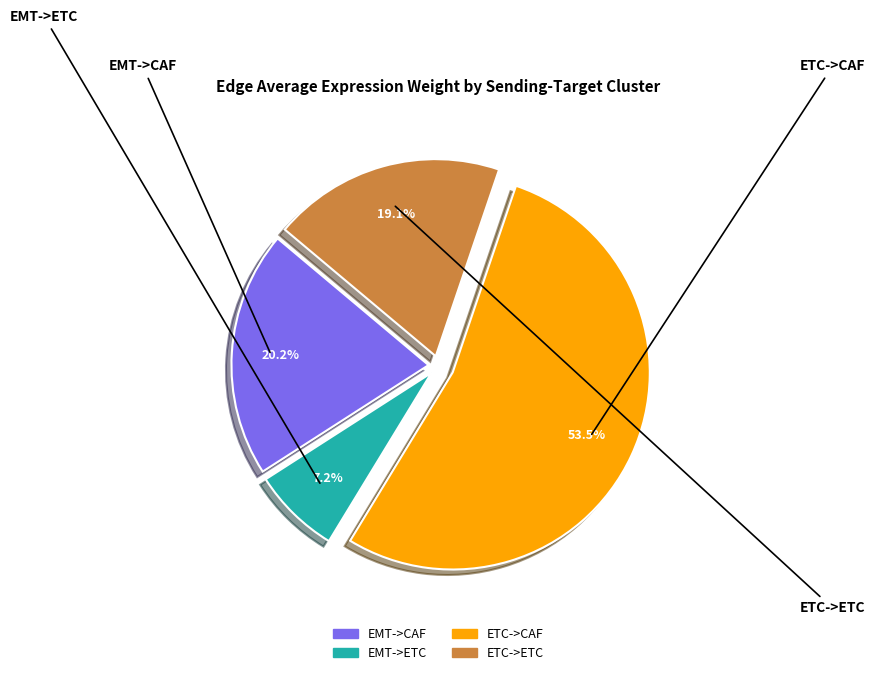

What percentage do EMT->ETC and ETC->CAF together represent?

60.7%